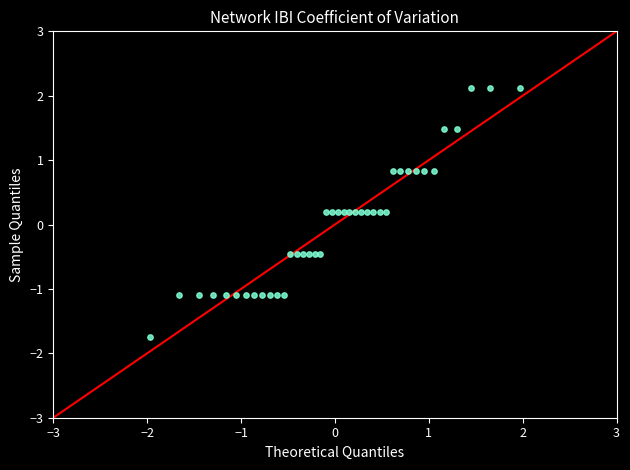

What is the range of X values (max minus min)?

3.9